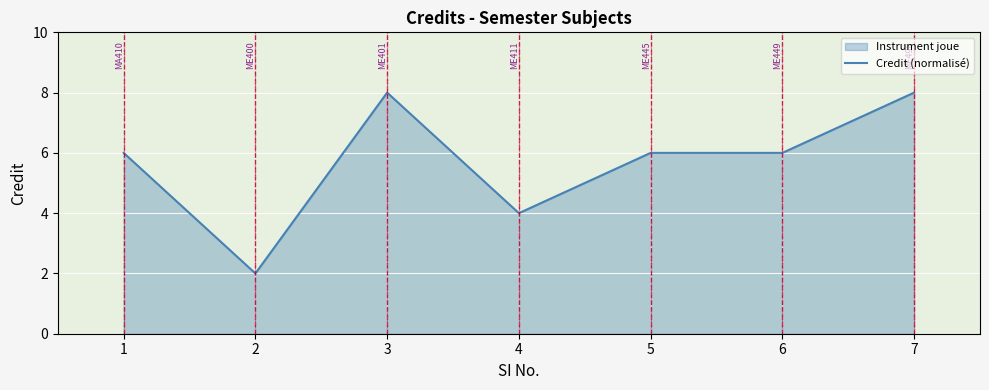

Approximately how many times larger is the value at 5 compared to 1?

1.0